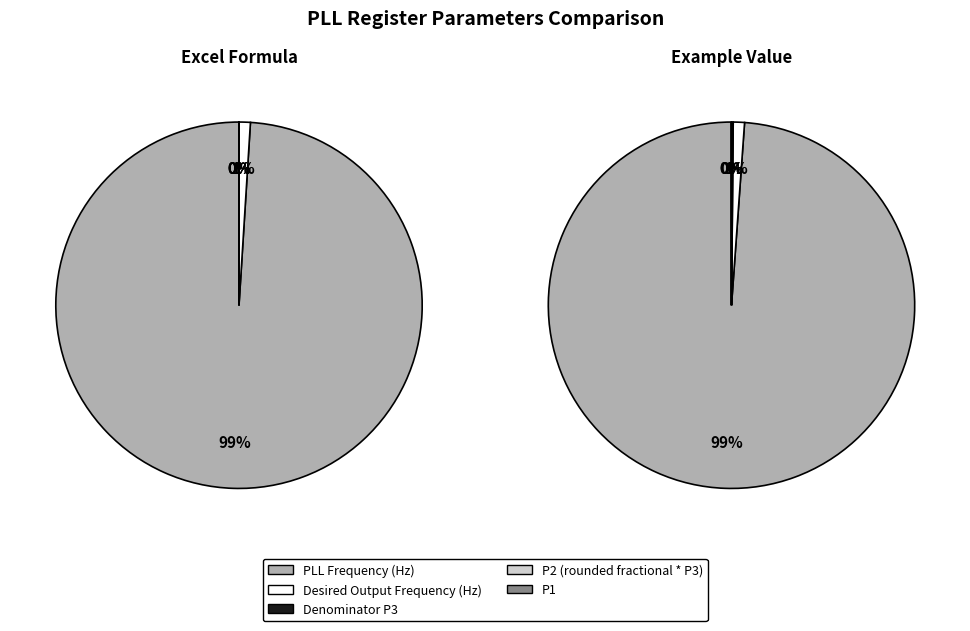

To the nearest percent, what is the difference between the largest and smallest slice percentages?

99%